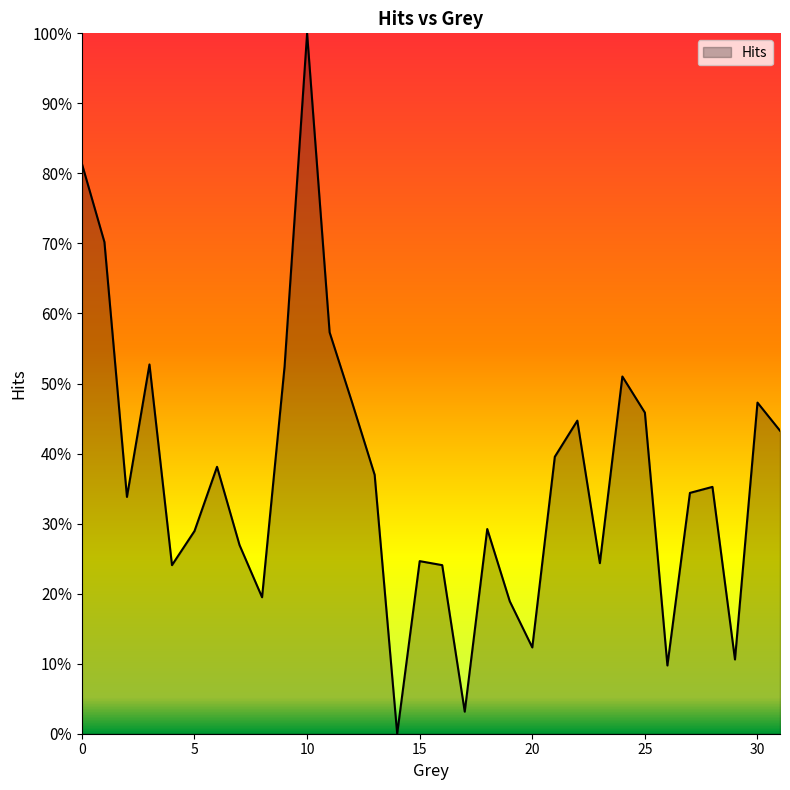

Is this an area chart (filled region under the line)?

Yes